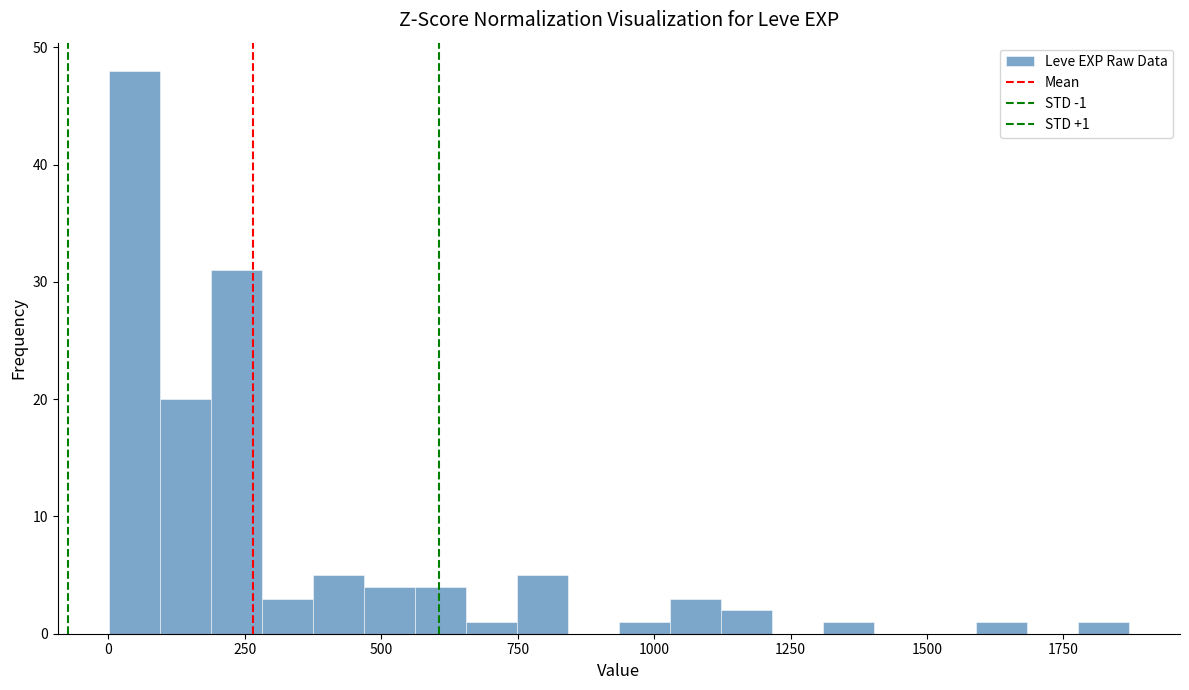

Around what value on the x-axis is the tallest bar? Give the approximate position of its centre, as read against the axis.

50